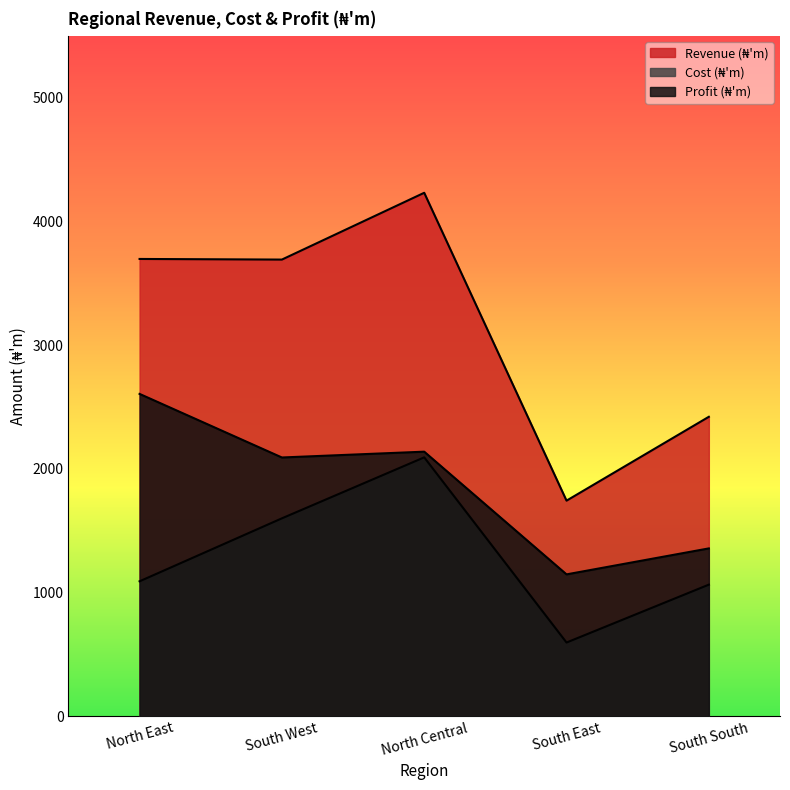

What is the difference between the second highest and second lowest values in the Profit (₦'m) series?

782